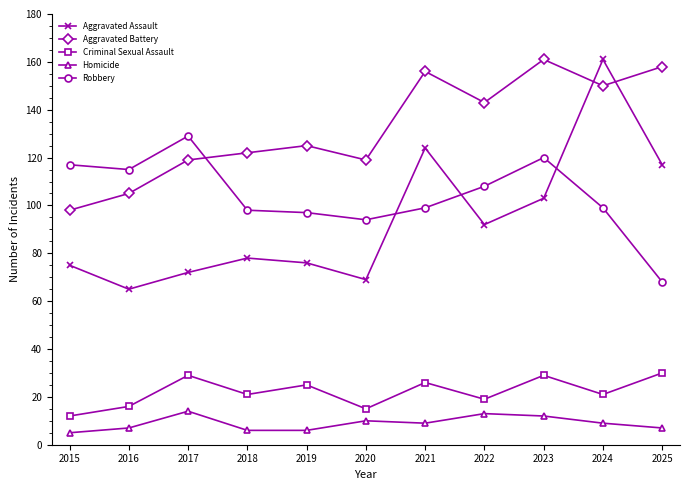

What is the lowest value of the Criminal Sexual Assault series?

12